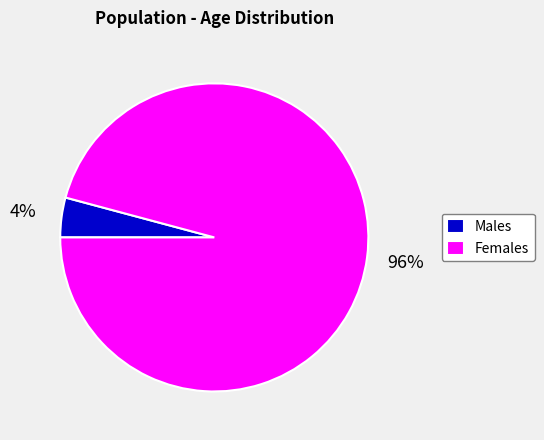

What percentage is the Females slice, to the nearest percent?

96%